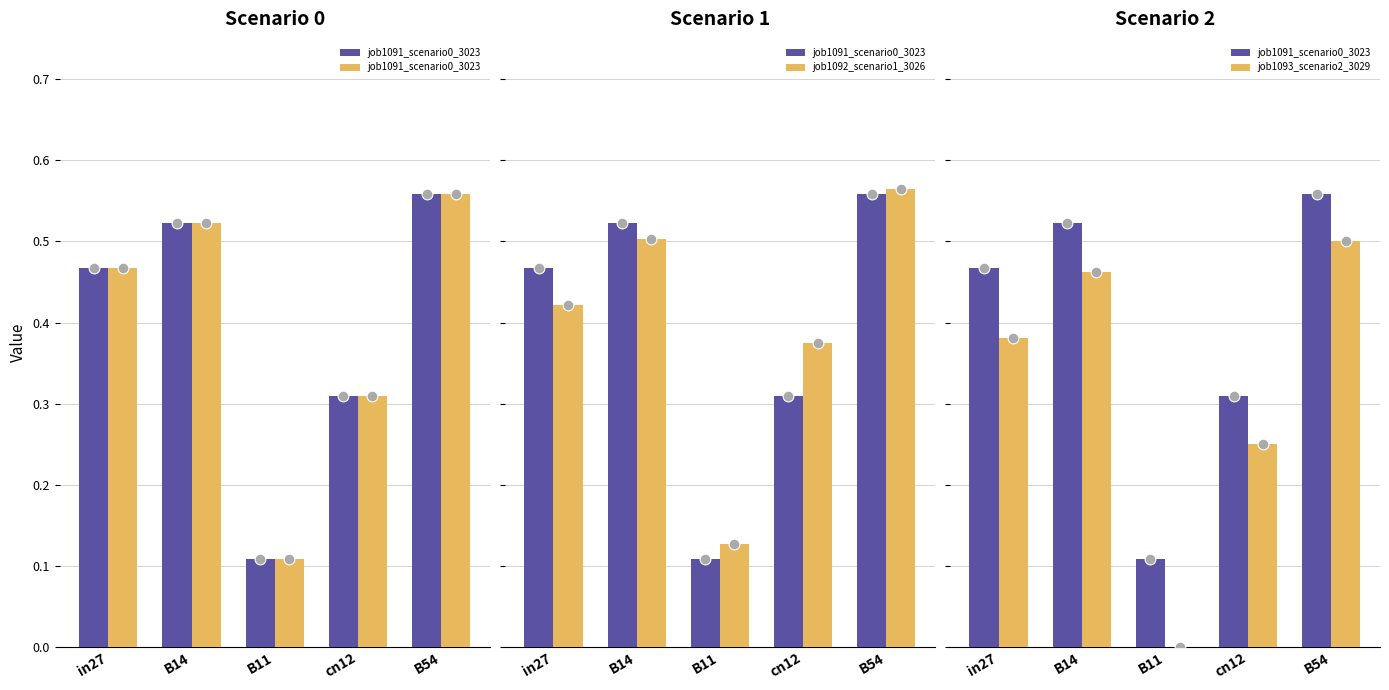

Which series has the widest spread of Y values?

job1093_scenario2_3029